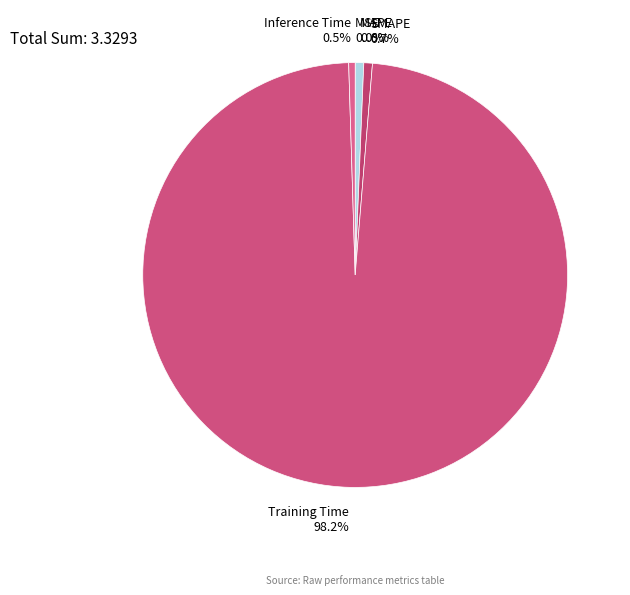

Which category has the smallest portion of the pie?

MSE